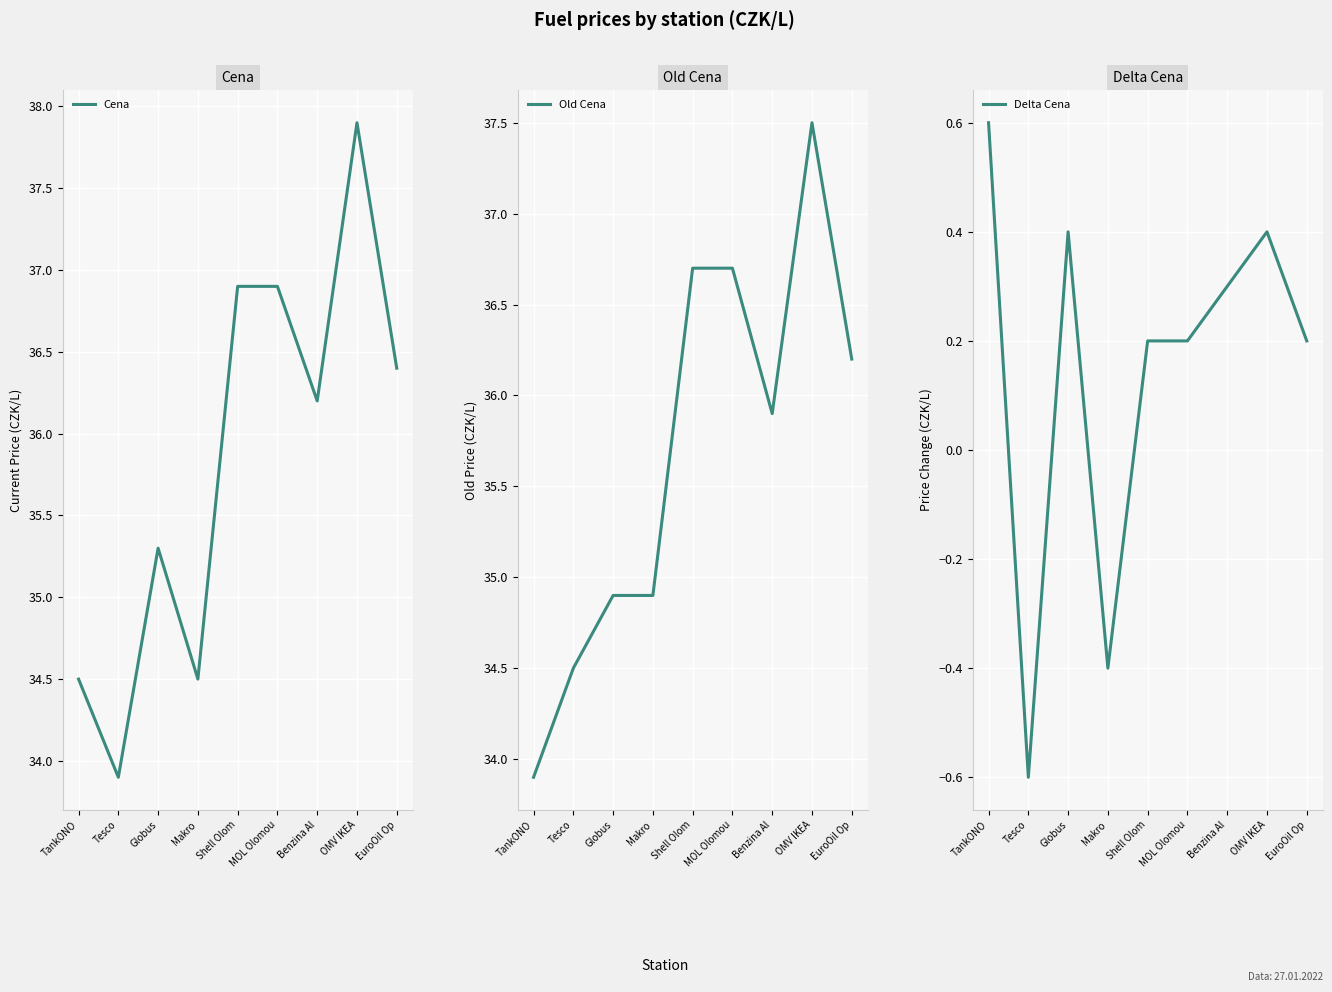

Where is the first local maximum for Delta Cena?

Globus